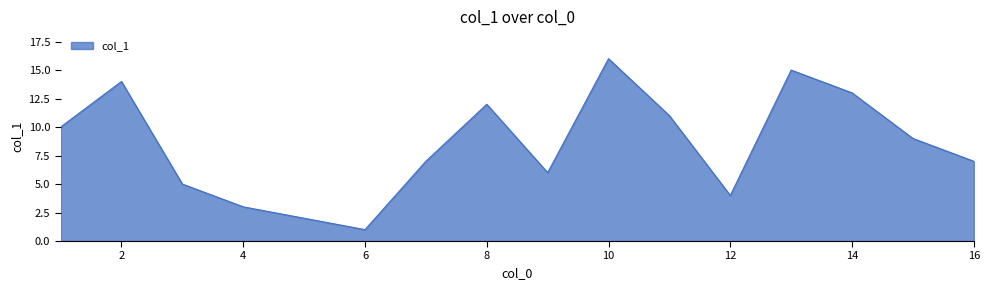

True or false: there are more than 1 points higher than both neighbors.

True